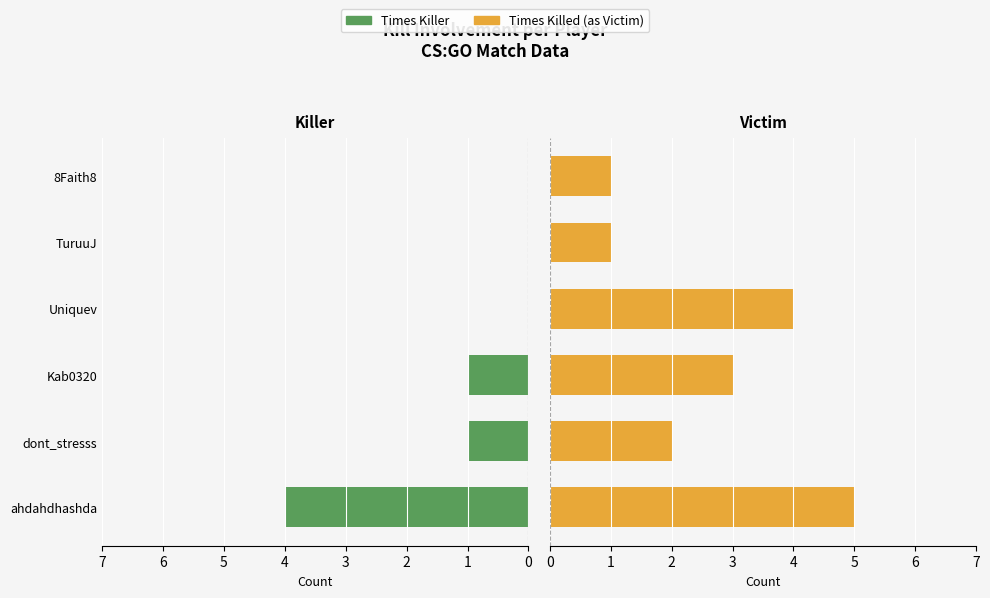

List the series in order of their overall mean, lowest first.

Times Killer, Times Killed (as Victim)